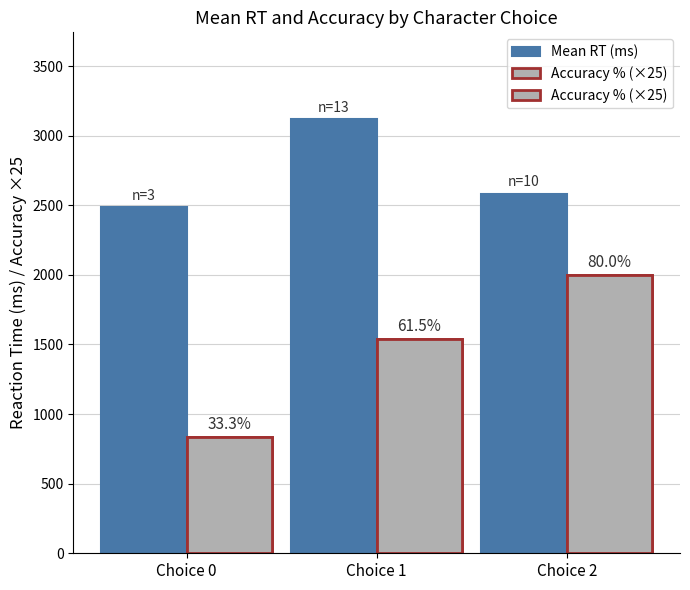

Which category has the highest value across all series?

Choice 1